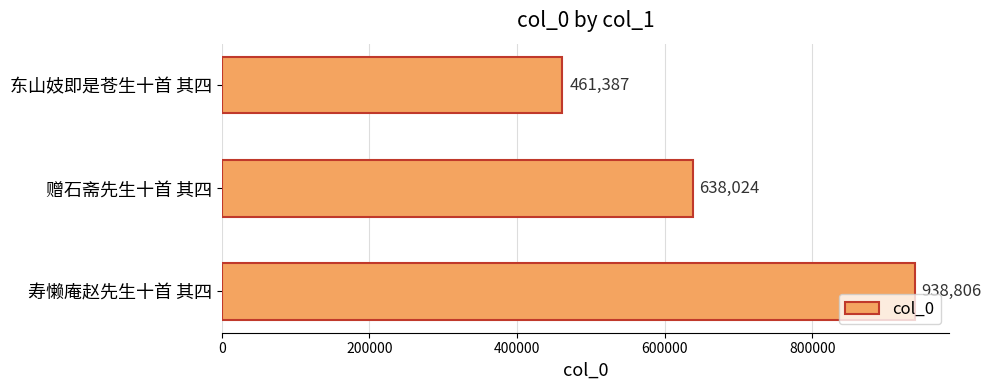

The value at 赠石斋先生十首 其四 is 946072. True or false?

False